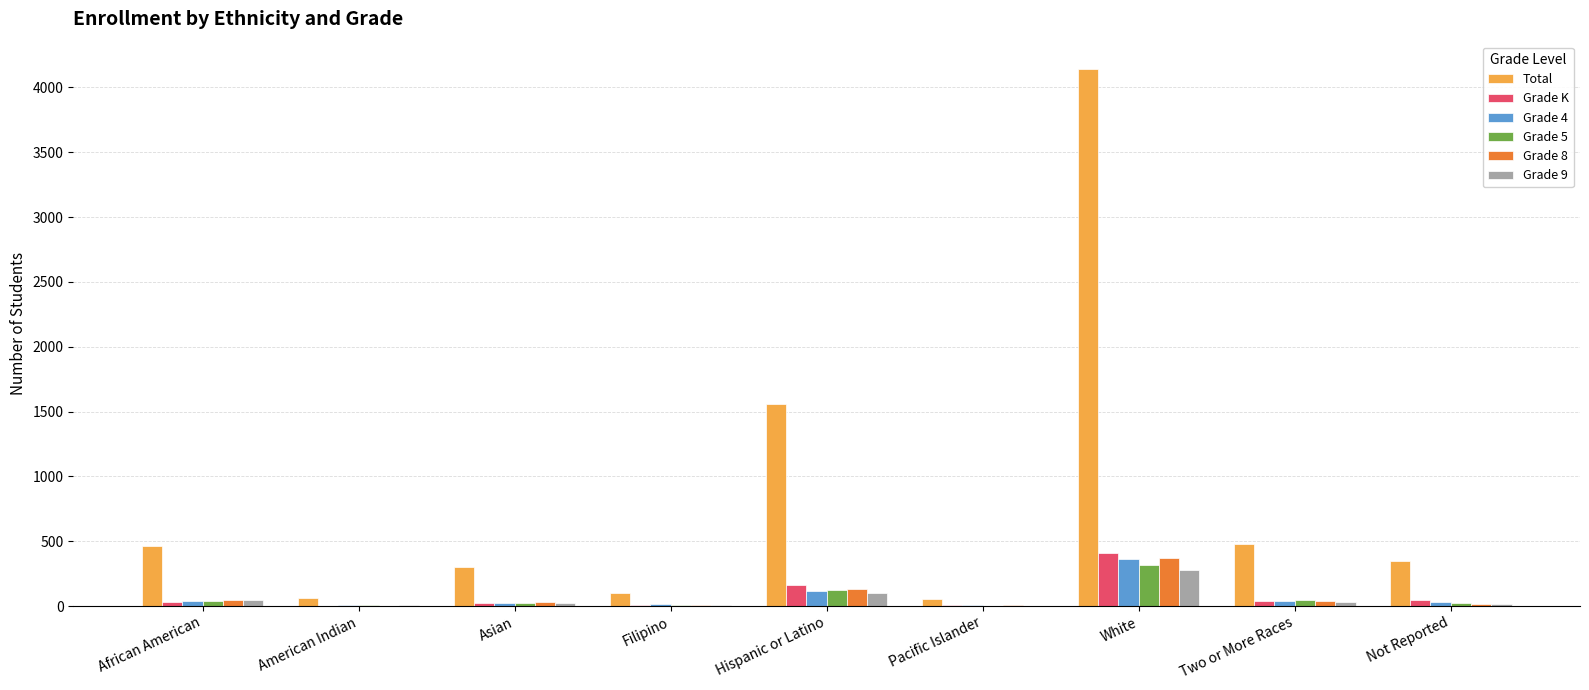

What is the total value across all series at Two or More Races?

671